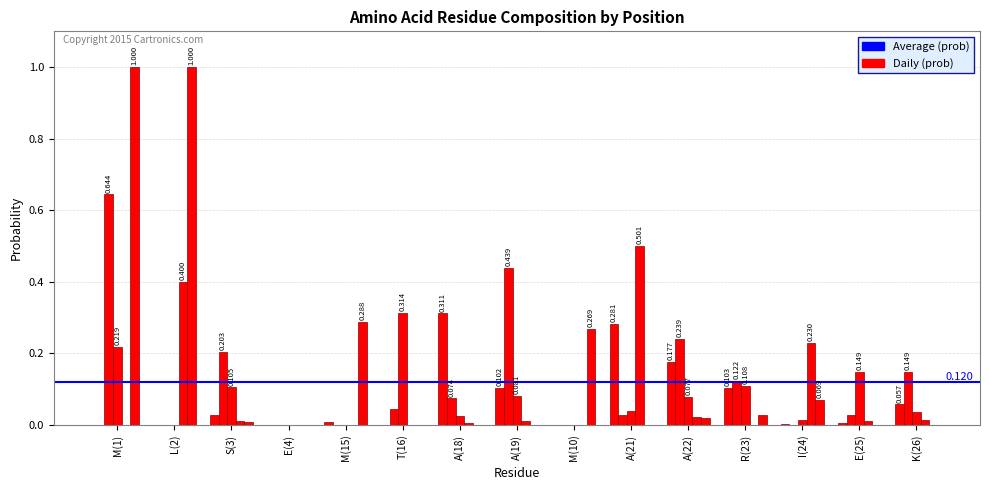

How many groups of bars are there?

15